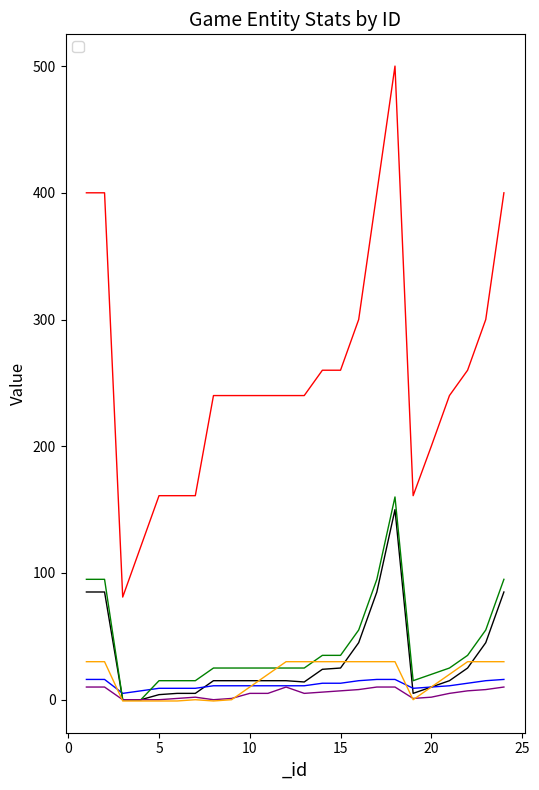

At which label does _limiter reach its minimum?

3